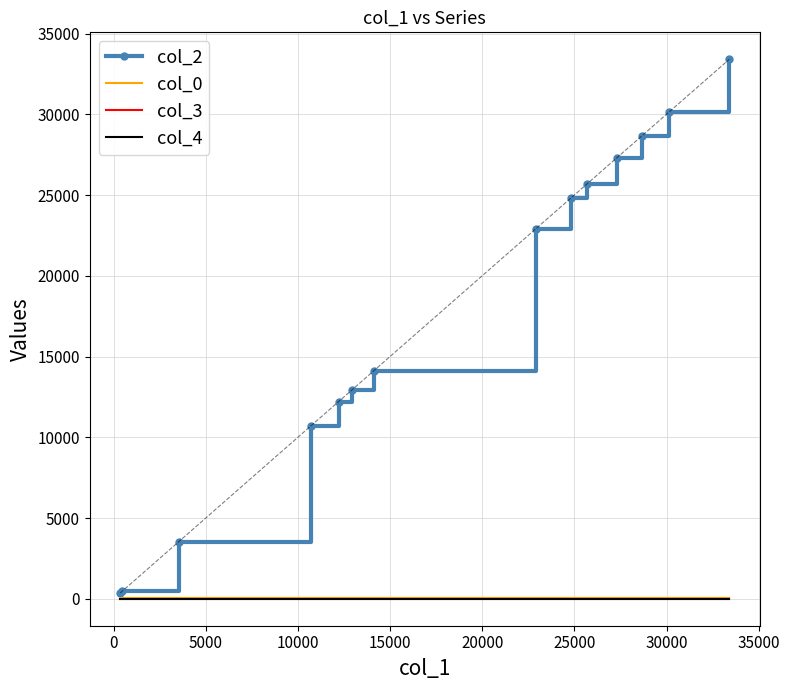

What is the maximum value shown in the chart?

33403.0